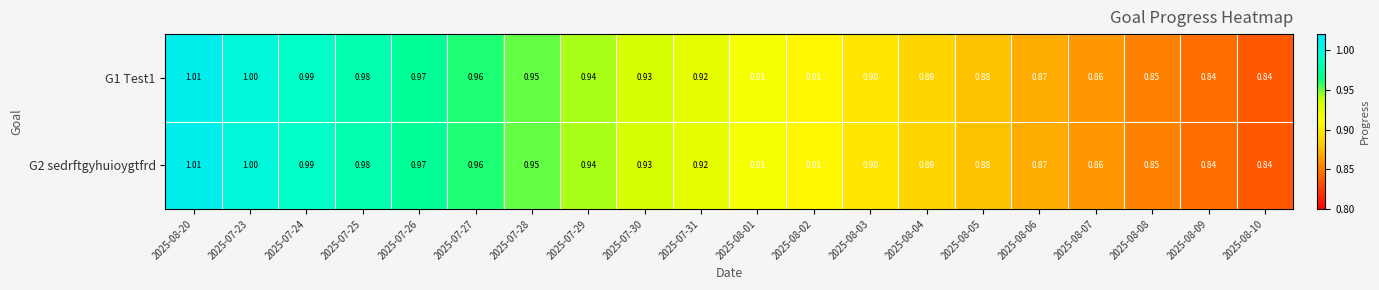

Is the value of G2 sedrftgyhuioygtfrd at 2025-07-29 greater than the value of G1 Test1 at 2025-08-05?

Yes